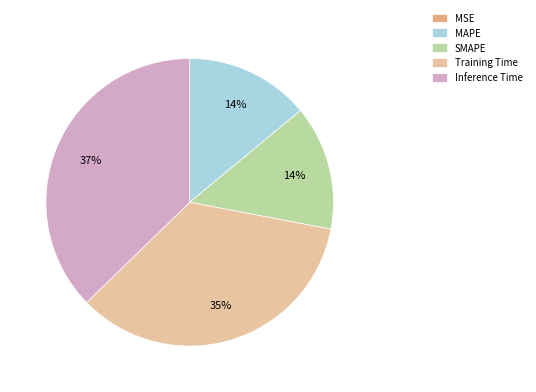

Between MAPE and Training Time, which is larger?

Training Time